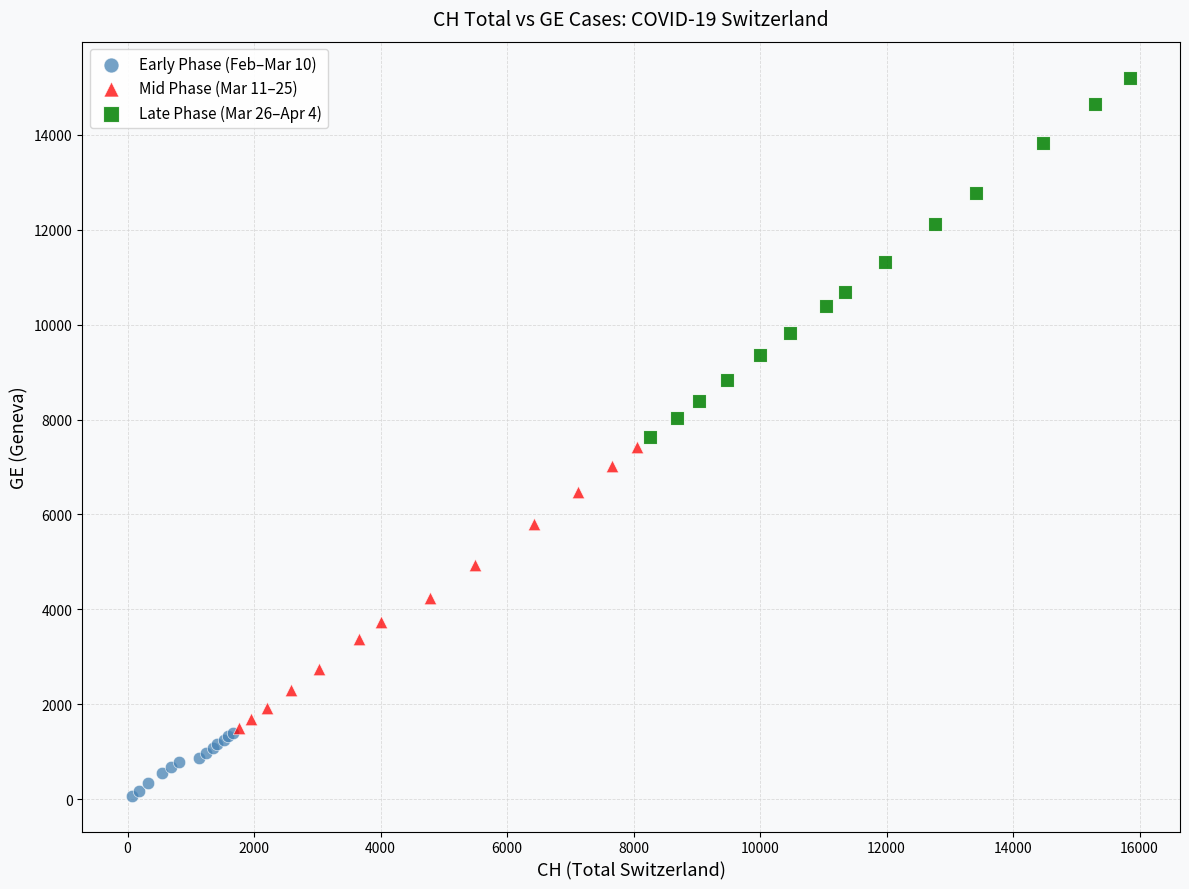

Which series contains the highest Y value?

Late Phase (Mar 26–Apr 4)